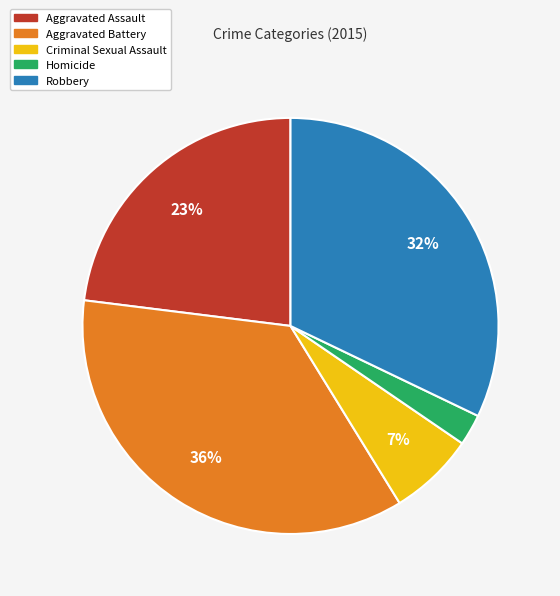

Rank the categories by value from lowest to highest.

Homicide, Criminal Sexual Assault, Aggravated Assault, Robbery, Aggravated Battery